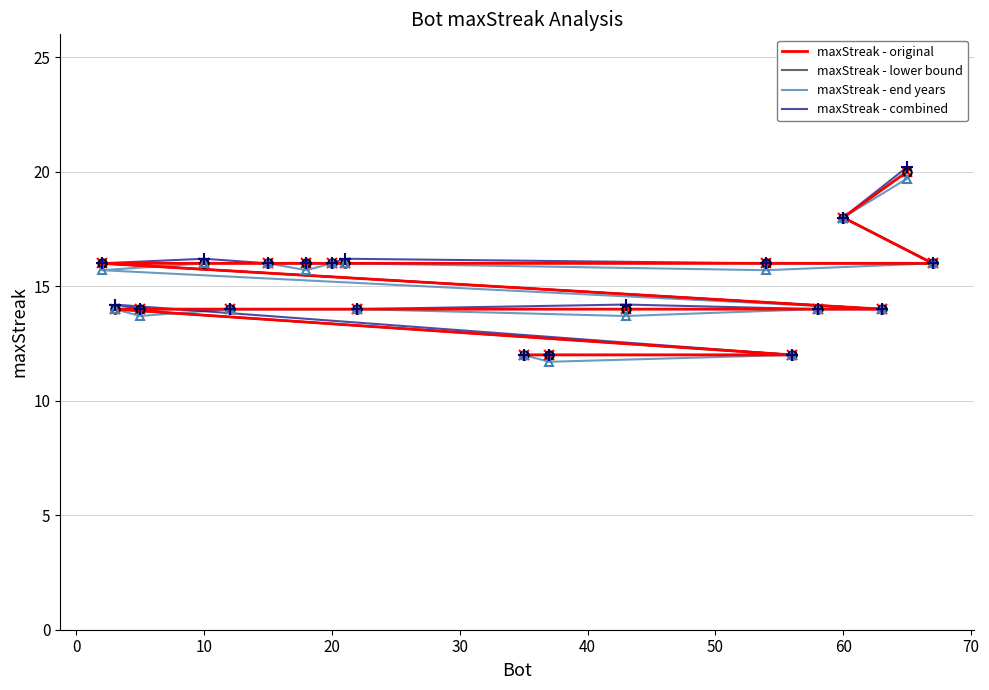

How many distinct data groups are displayed?

4